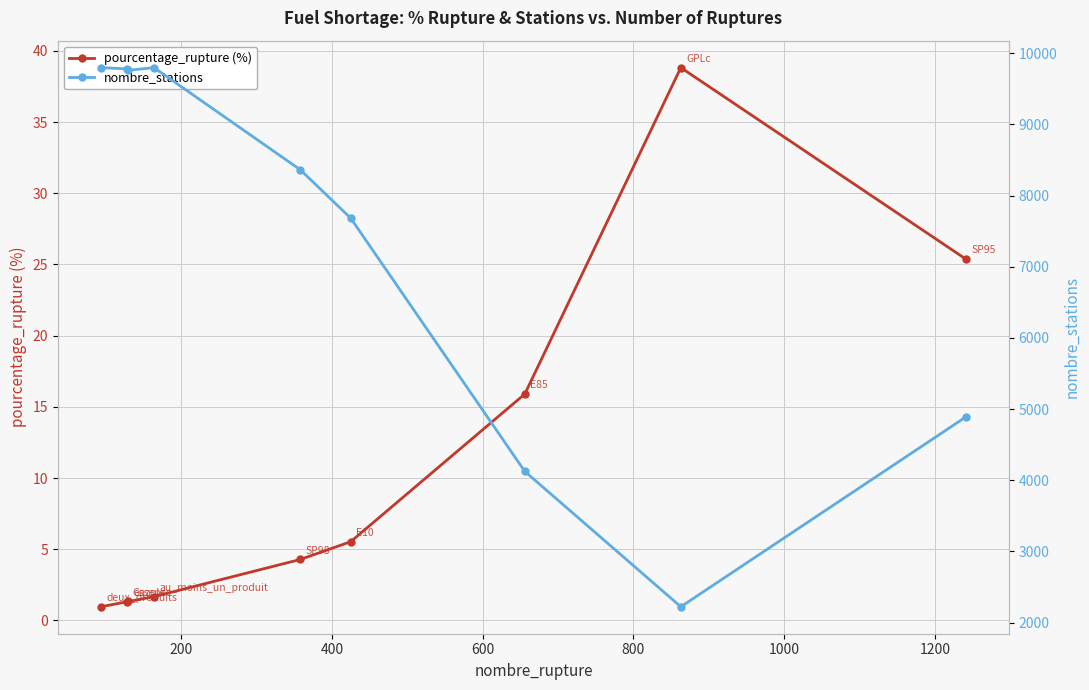

What is the highest value of the pourcentage_rupture (%) series?

38.8